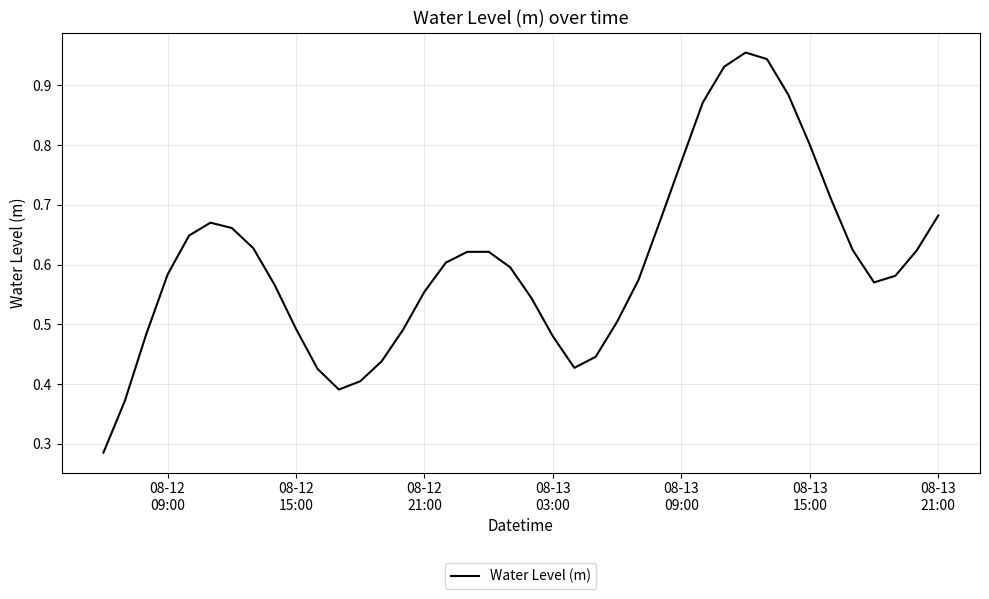

What is the maximum value shown in the chart?

1.0